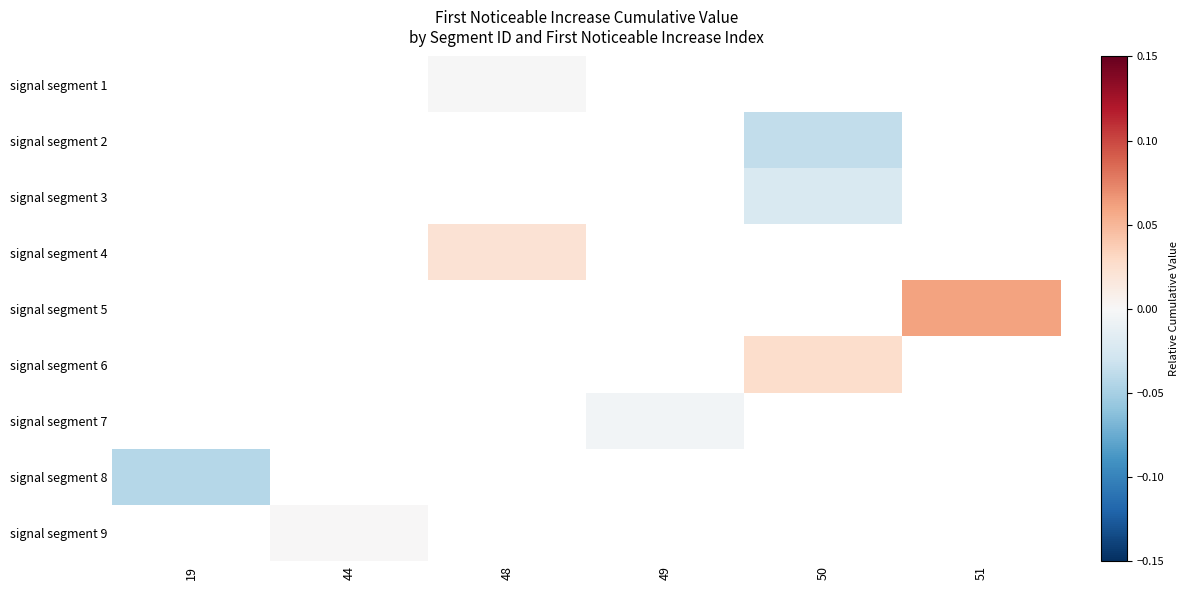

How many data points does each series have?

6